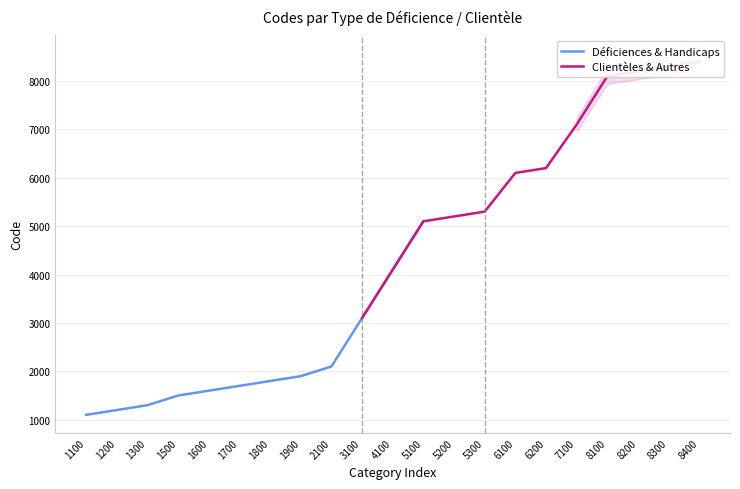

Which category has the highest value in the Déficiences & Handicaps series?

5100